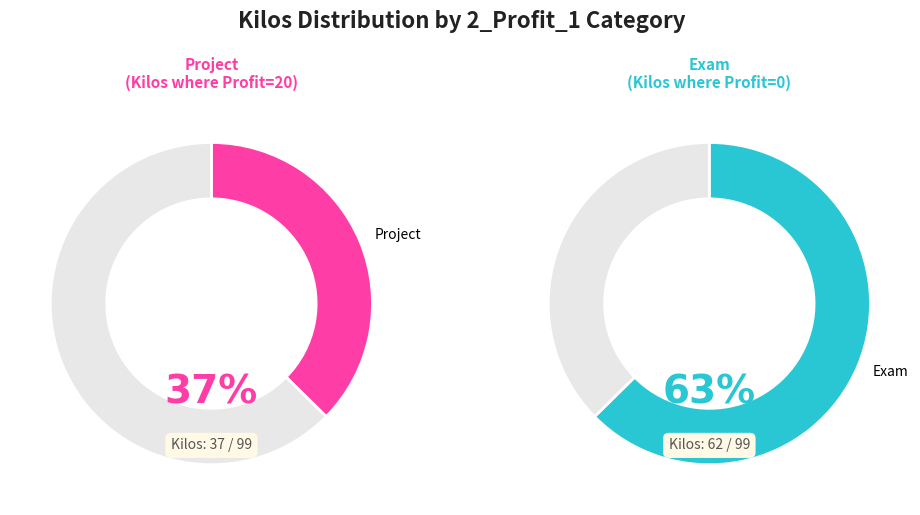

What portion of the pie excludes 0?

100.0%